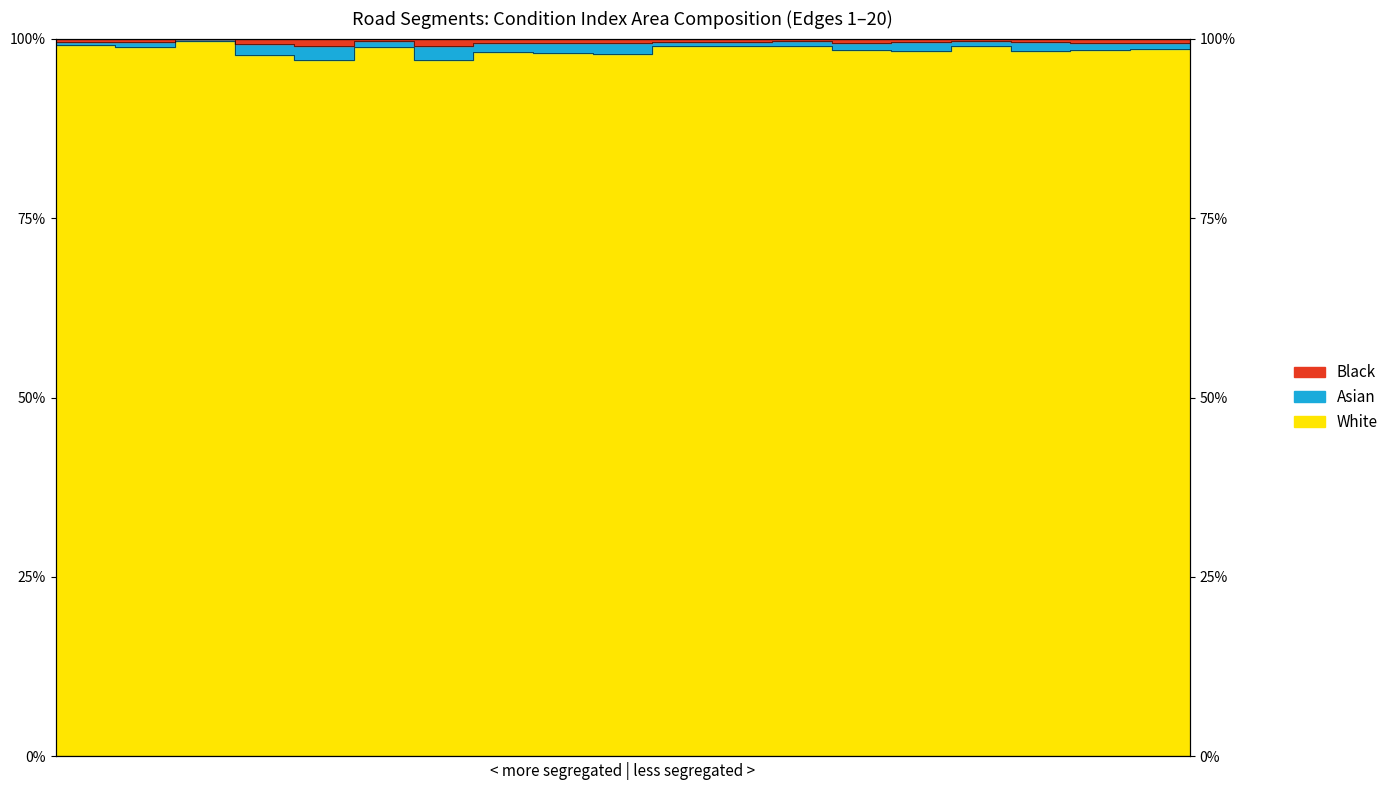

Which category has the lowest value in the White series?

5